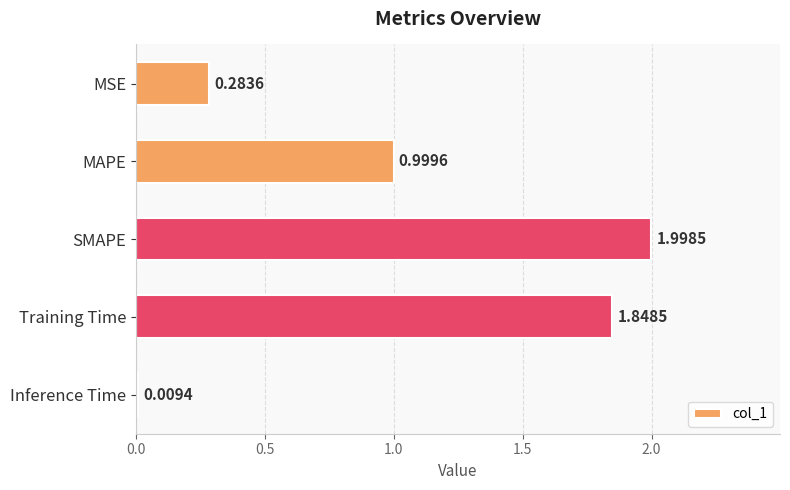

Where is the data nearest to the value 1?

MAPE